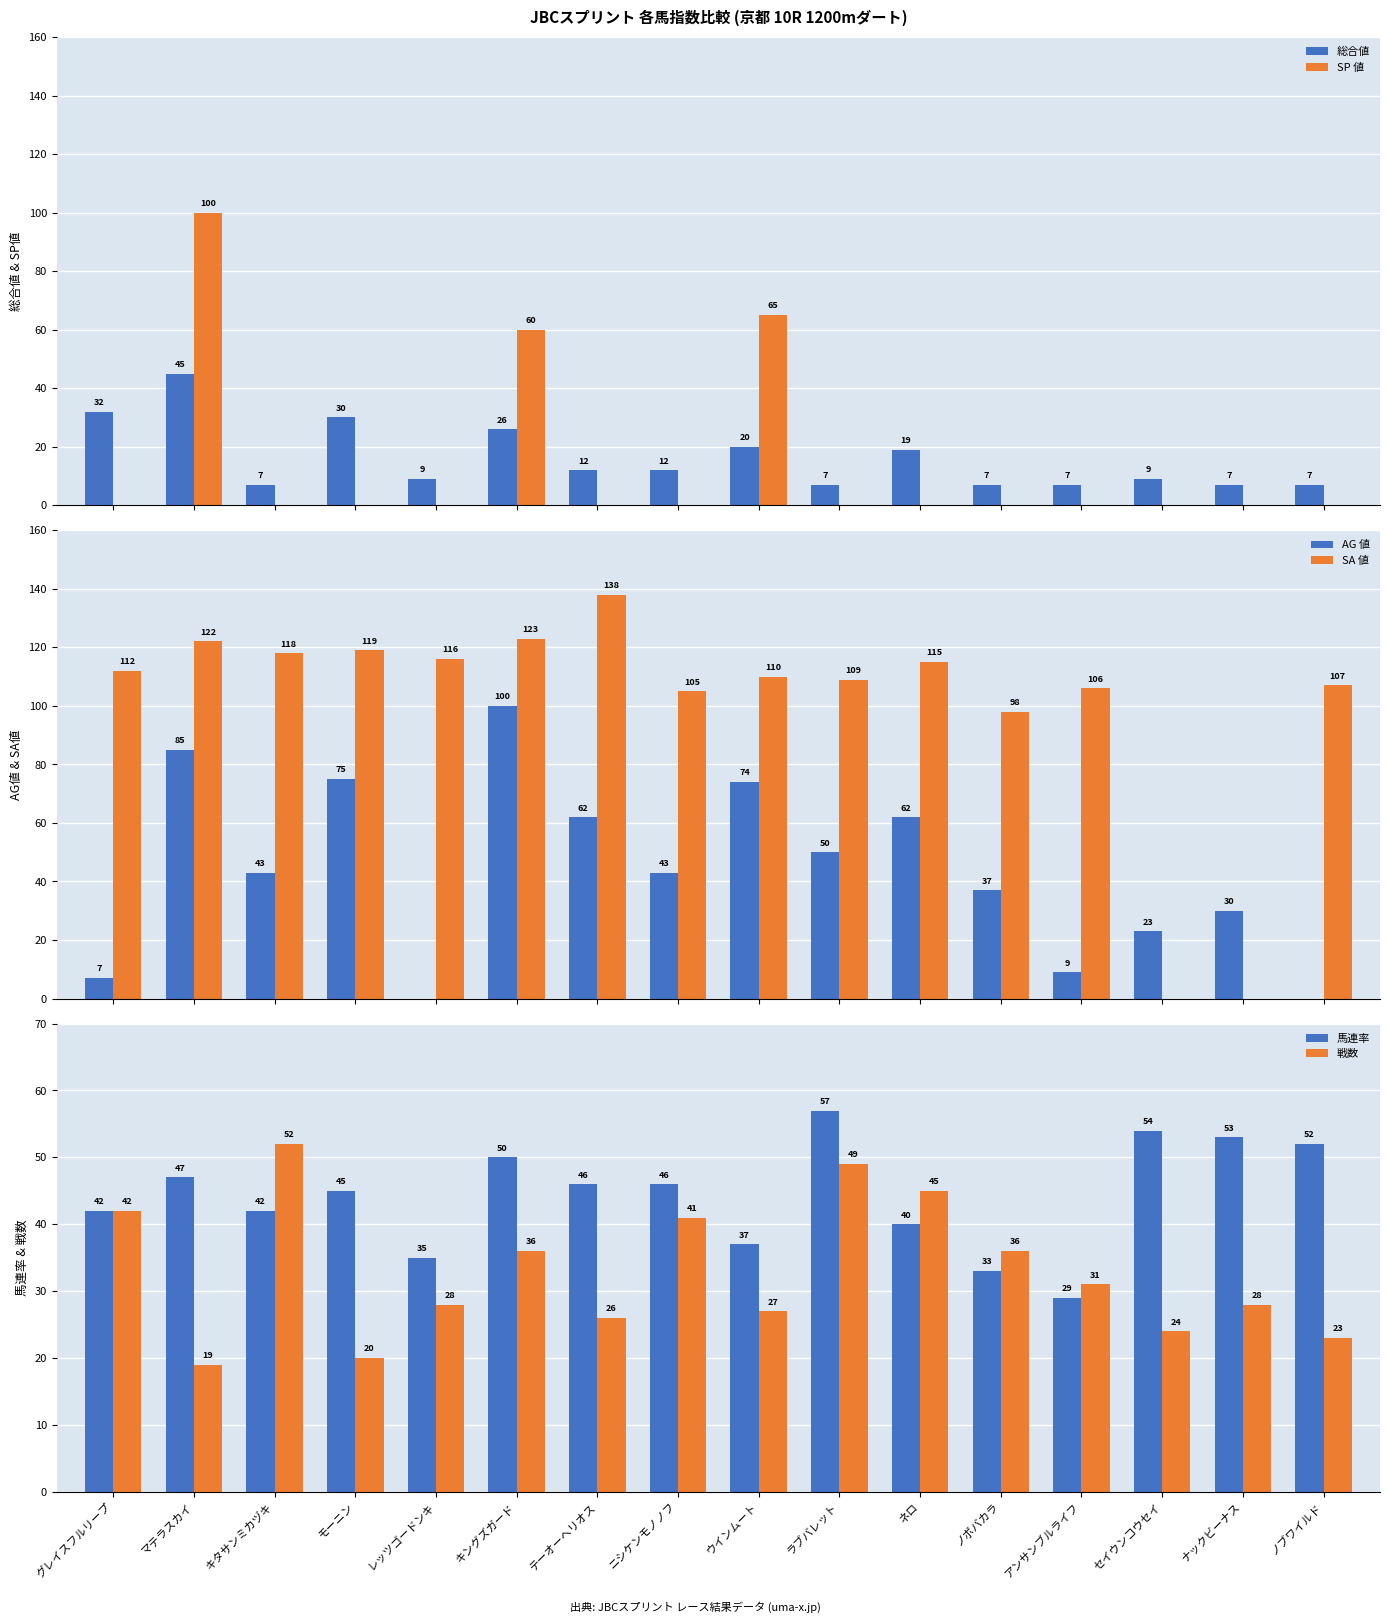

Reading left to right, extract all data points from this chart.

総合値: 32	45	7	30	9	26	12	12	20	7	19	7	7	9	7	7
SP 値: 0	100	0	0	0	60	0	0	65	0	0	0	0	0	0	0
AG 値: 7	85	43	75	0	100	62	43	74	50	62	37	9	23	30	0
SA 値: 112	122	118	119	116	123	138	105	110	109	115	98	106	0	0	107
馬連率: 42	47	42	45	35	50	46	46	37	57	40	33	29	54	53	52
戦数: 42	19	52	20	28	36	26	41	27	49	45	36	31	24	28	23